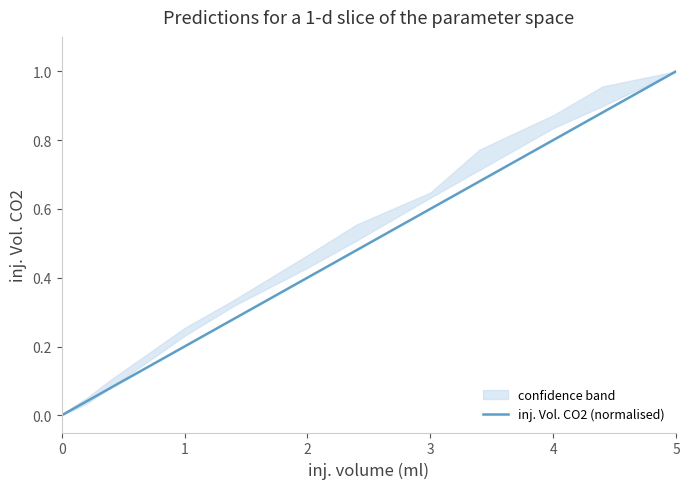

What is the difference between the maximum and minimum values?

1.0